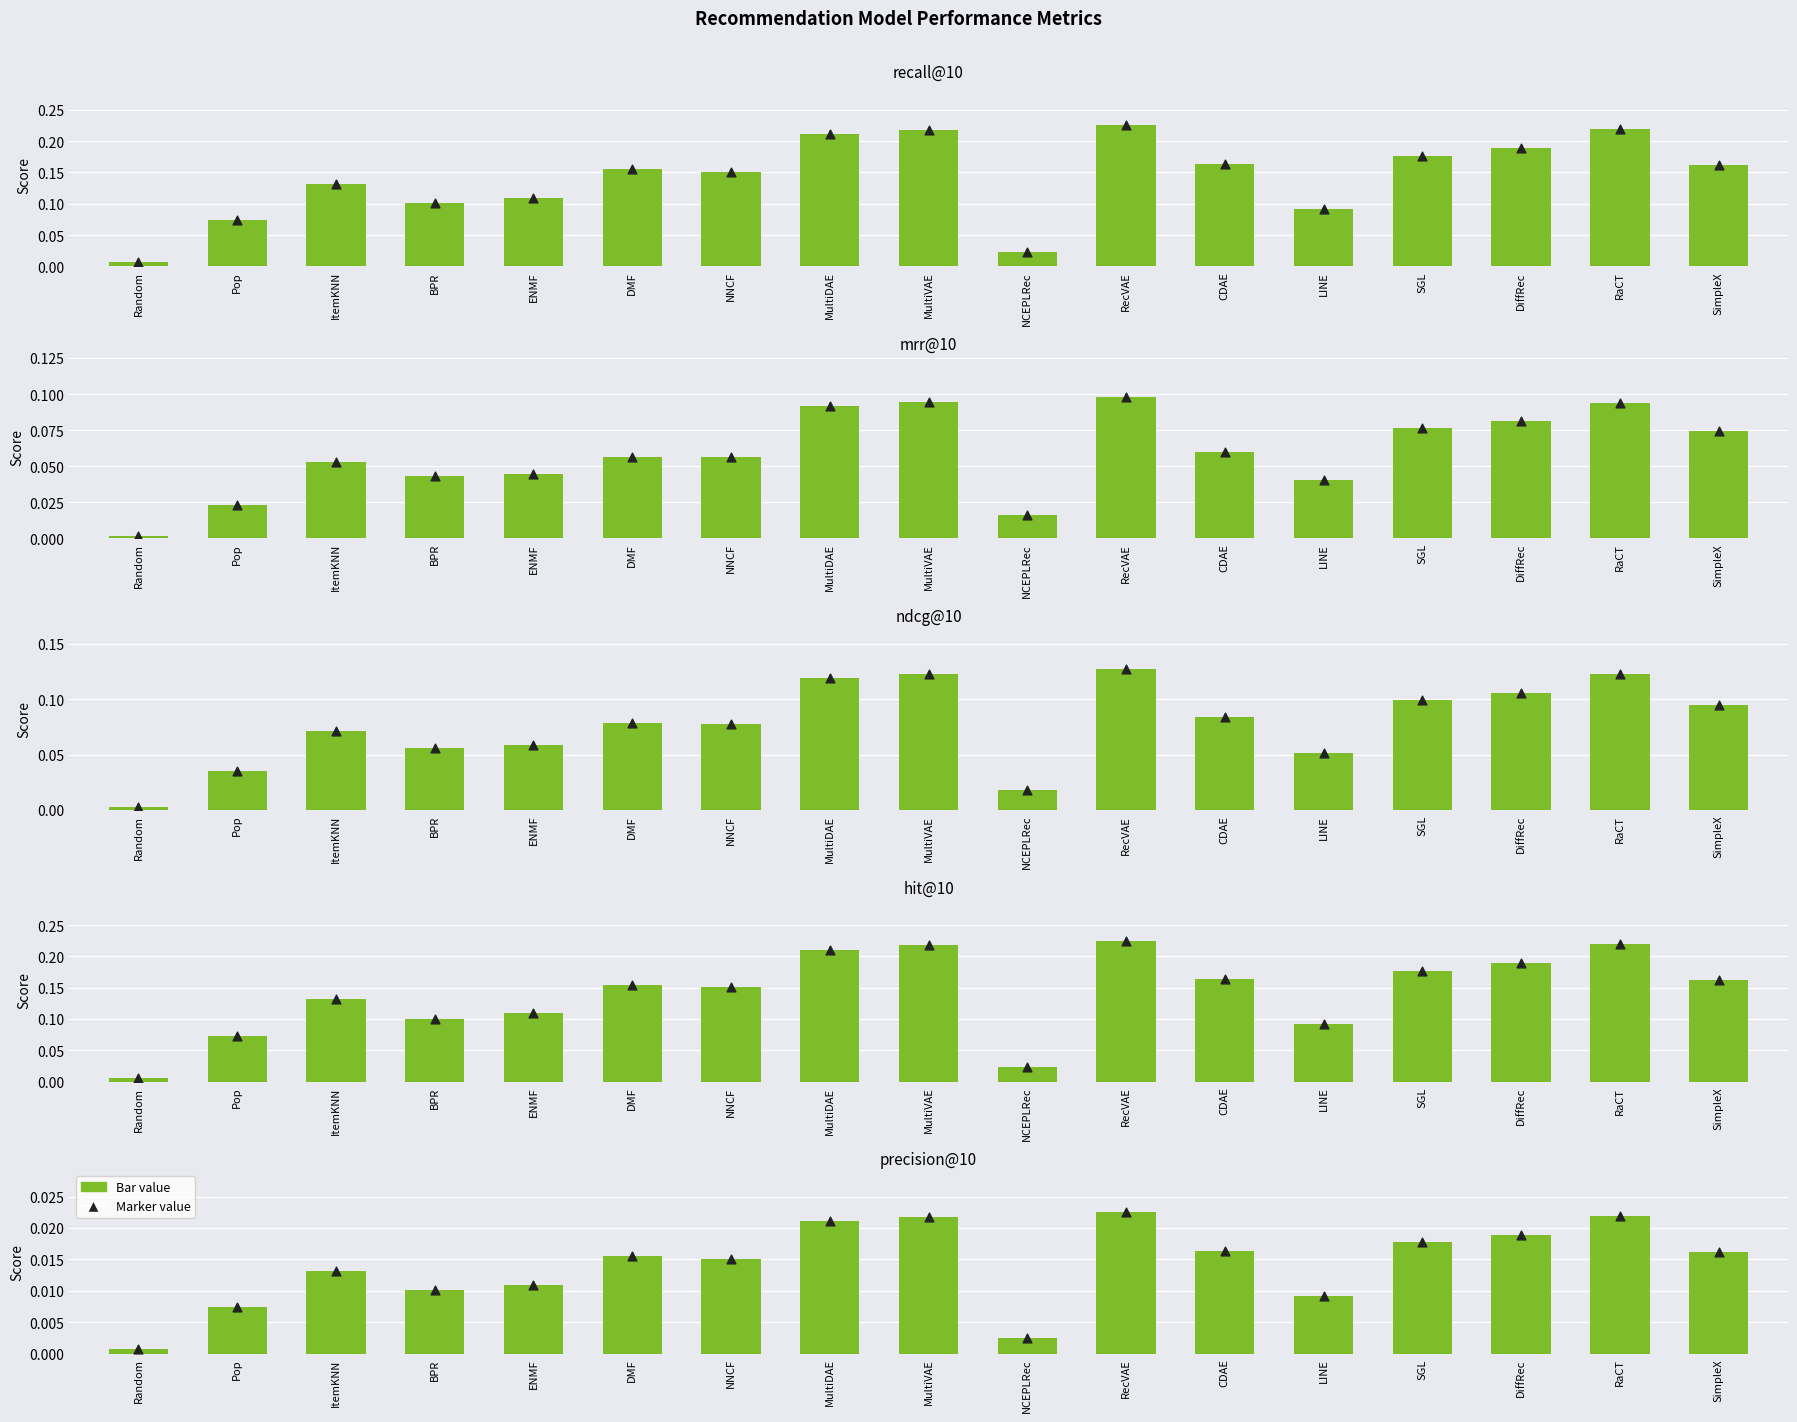

Which series contains the lowest Y value?

precision@10